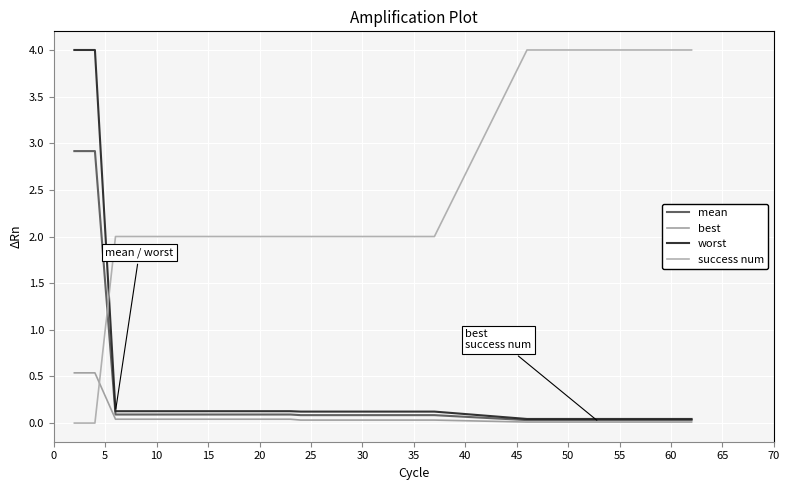

Which series has the widest spread of values?

success num